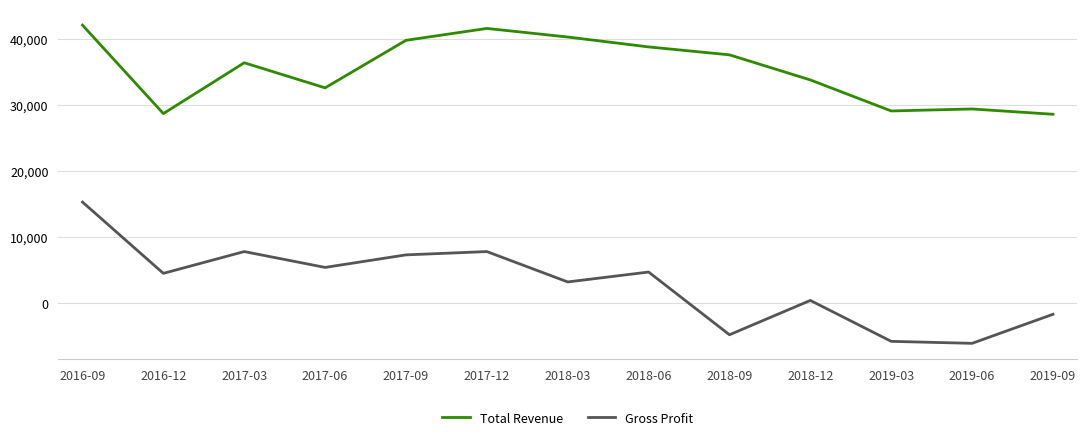

What are all the series names shown in the legend?

Total Revenue, Gross Profit